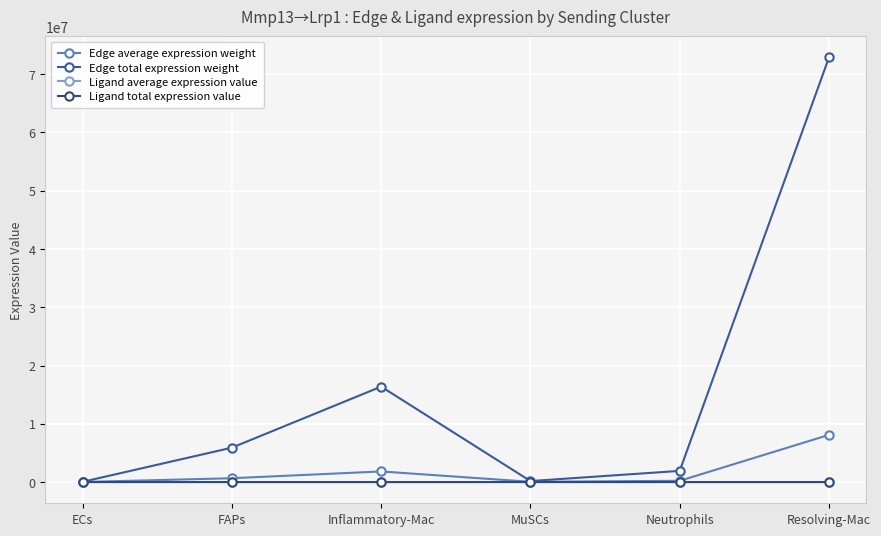

Is it true that Ligand average expression value equals 19.7 at FAPs?

True